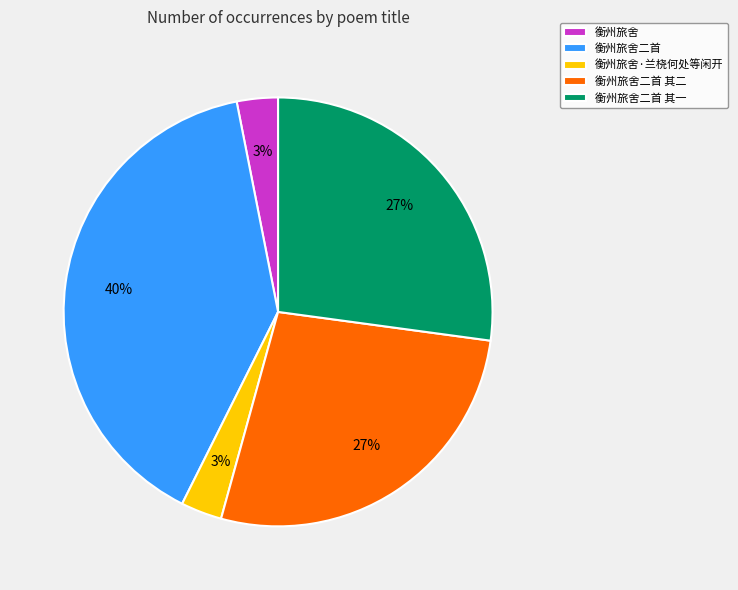

Do 衡州旅舍二首 其一 and 衡州旅舍二首 其二 together represent more than half of the pie?

Yes